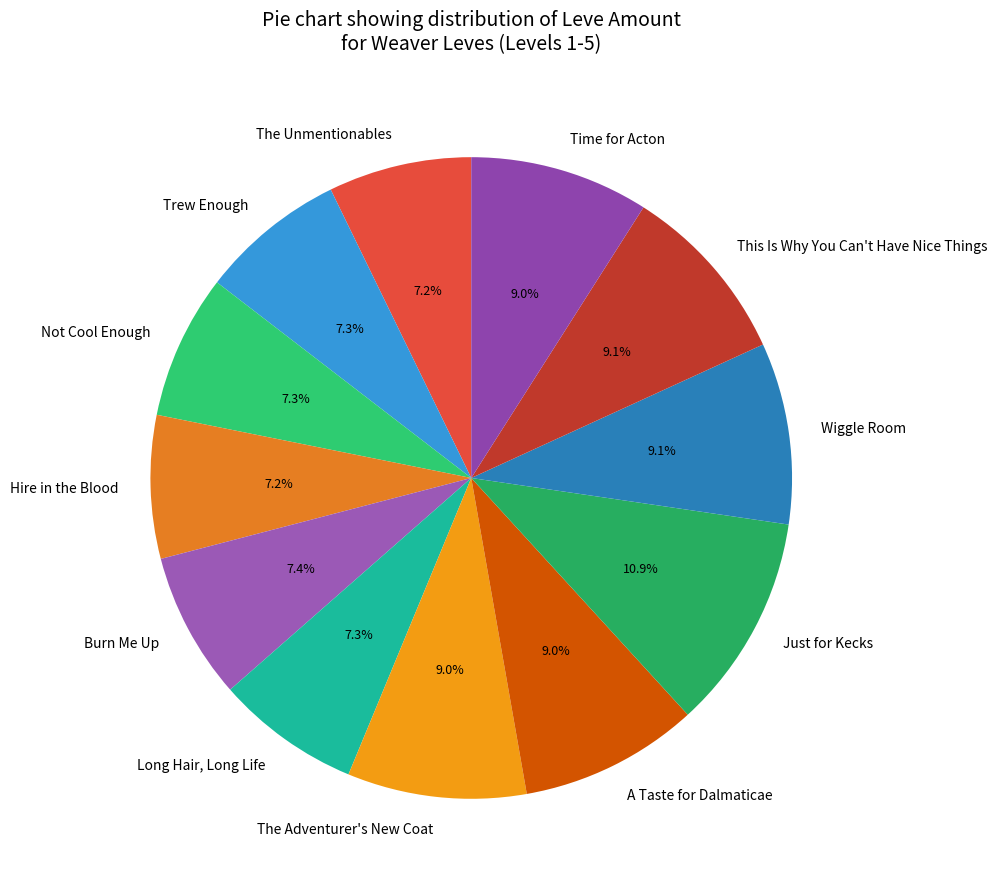

How much of the chart is everything except The Adventurer's New Coat?

91.0%